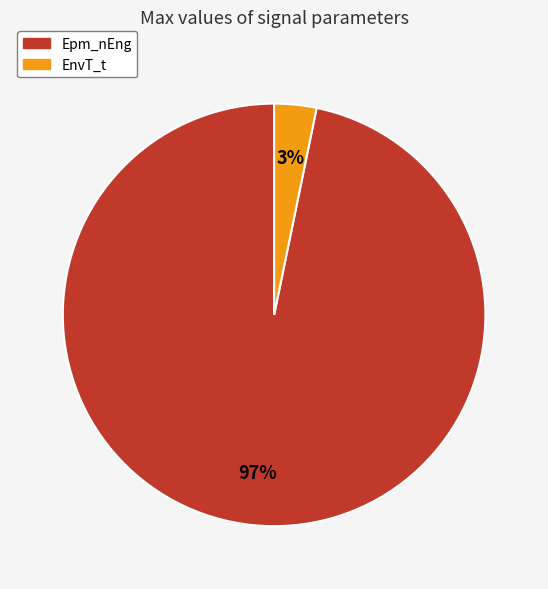

Is the sum of EnvT_t and Epm_nEng greater than half?

Yes